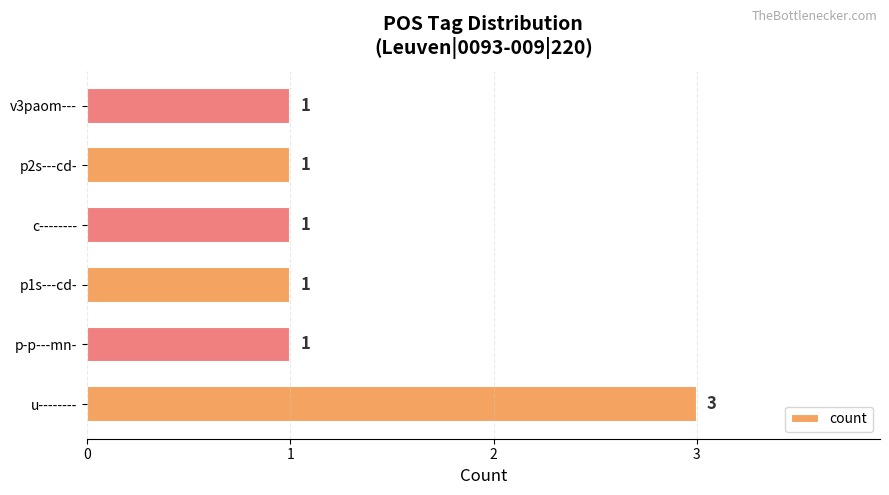

The value at p-p---mn- is 1. True or false?

True